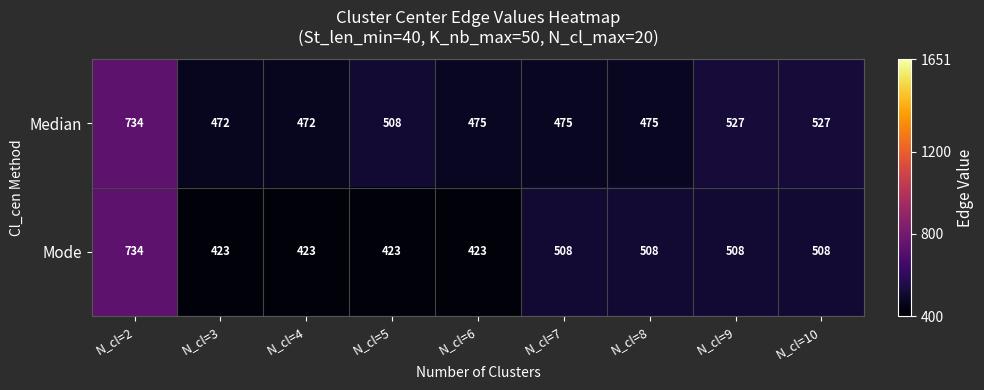

Which category has the highest value across all series?

N_cl=2